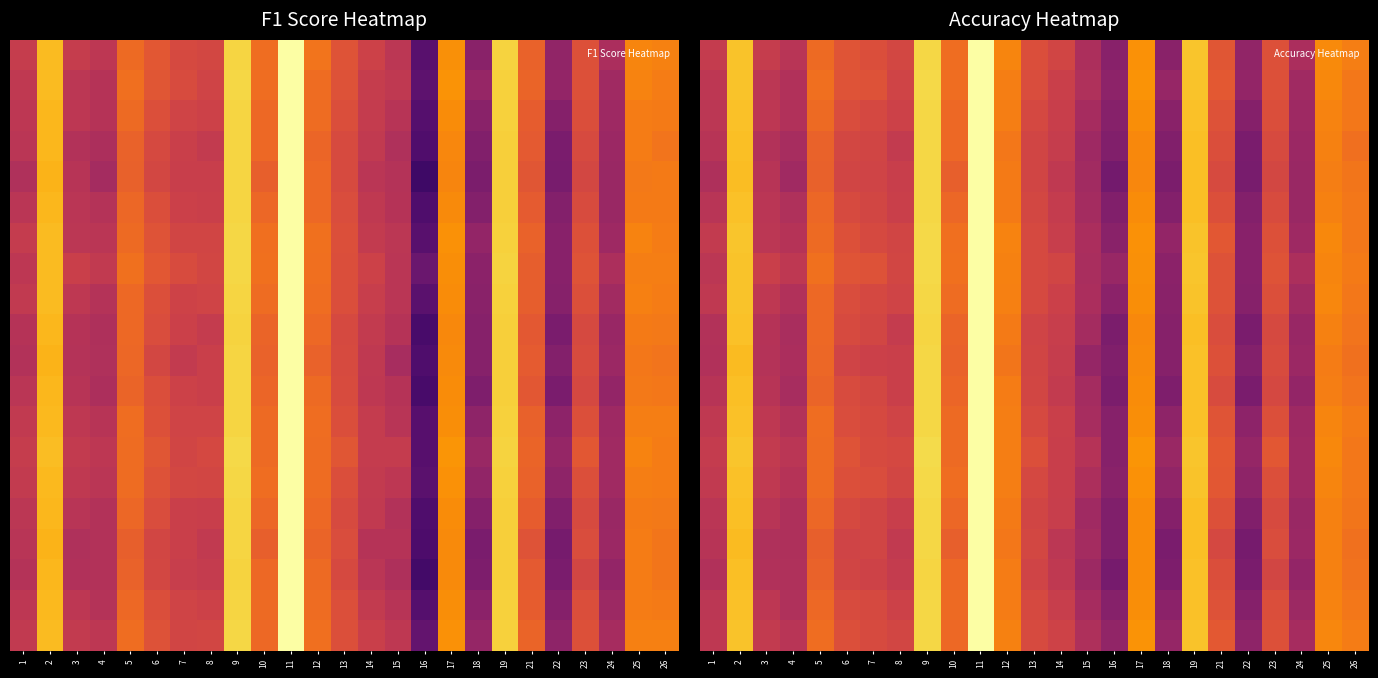

What is the difference between the highest and lowest values at 24?

0.1